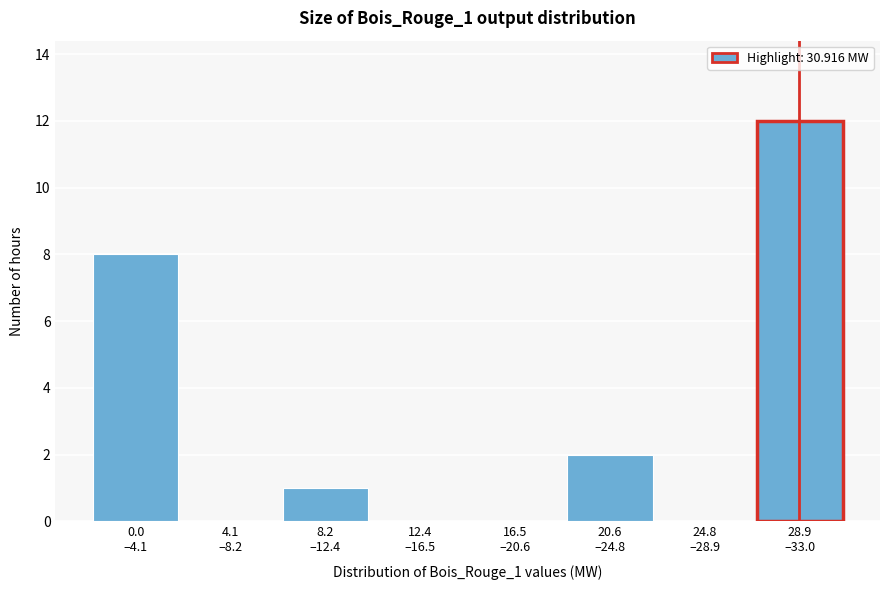

What is the greatest value displayed?

12